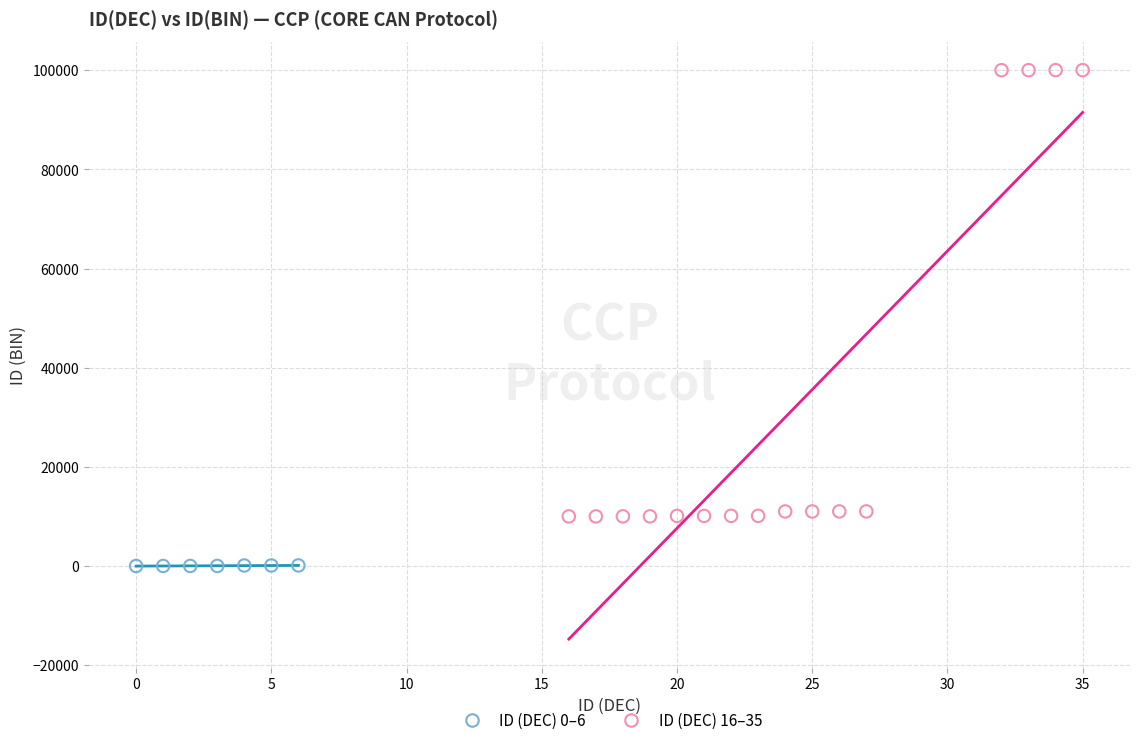

Which series contains the highest Y value?

ID (DEC) 16–35